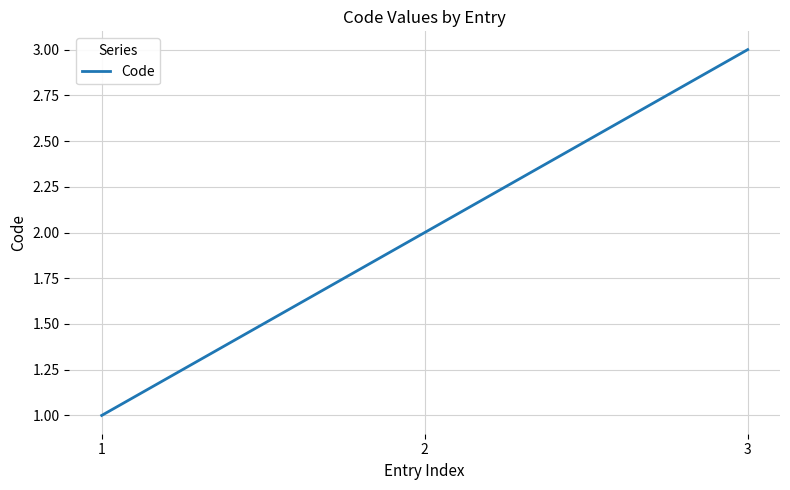

What is the average value?

2